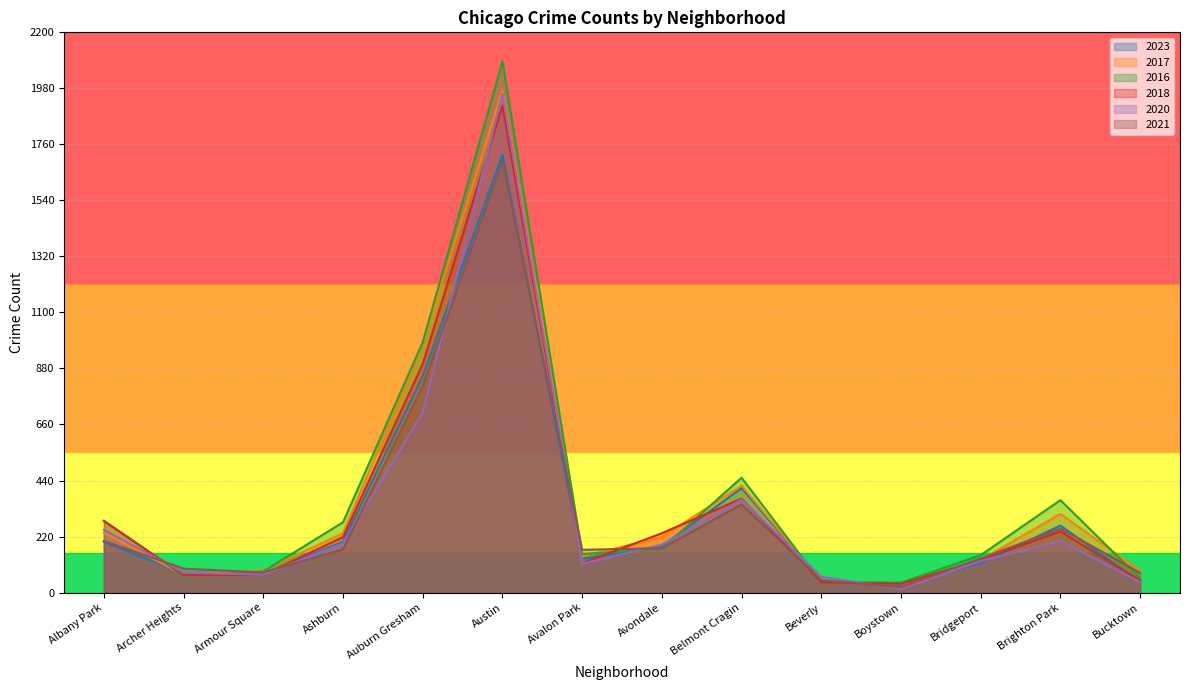

What is the minimum value shown in the chart?

14